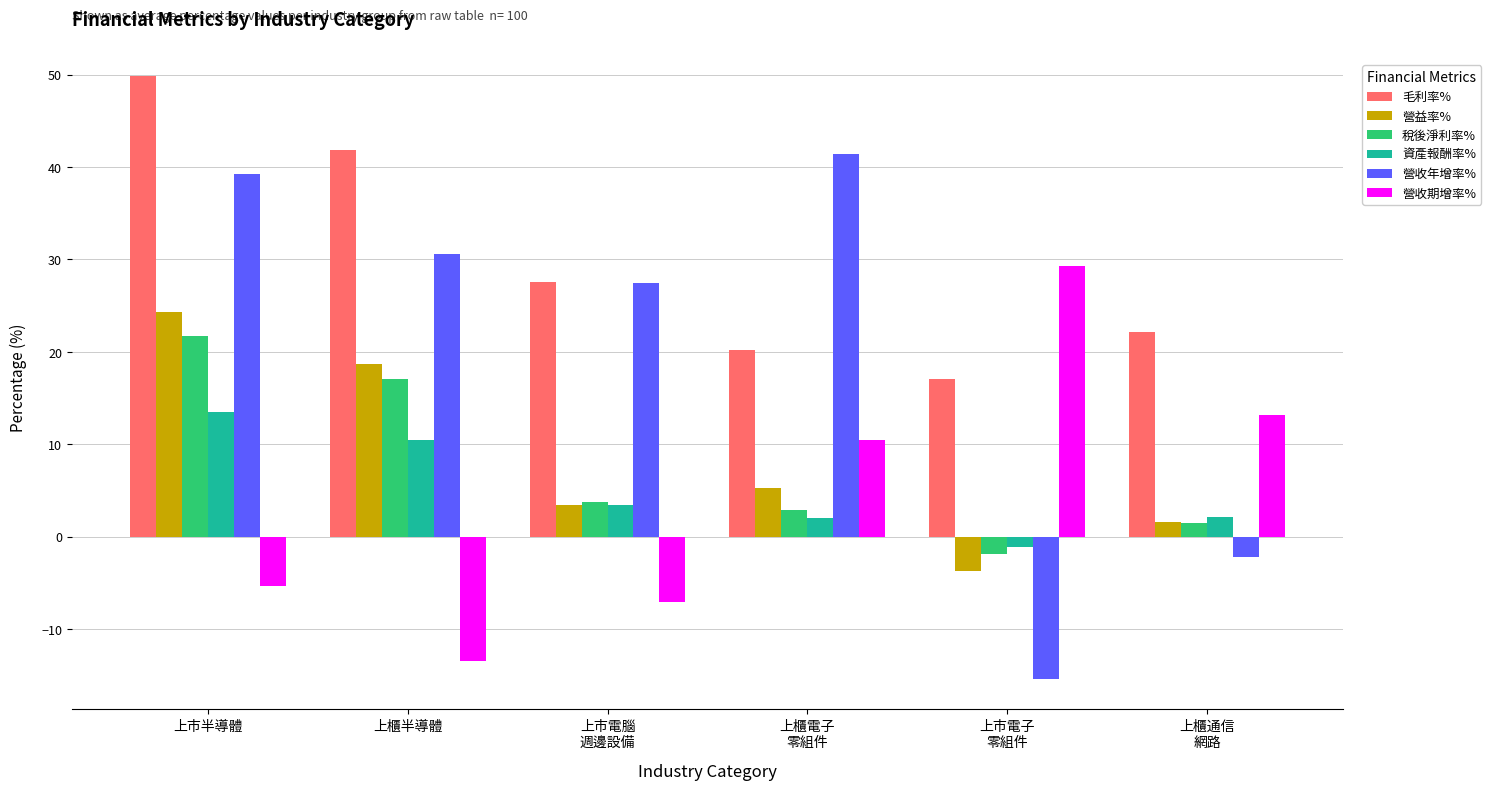

Is it true that 營益率% equals 15.3 at 上市半導體?

False